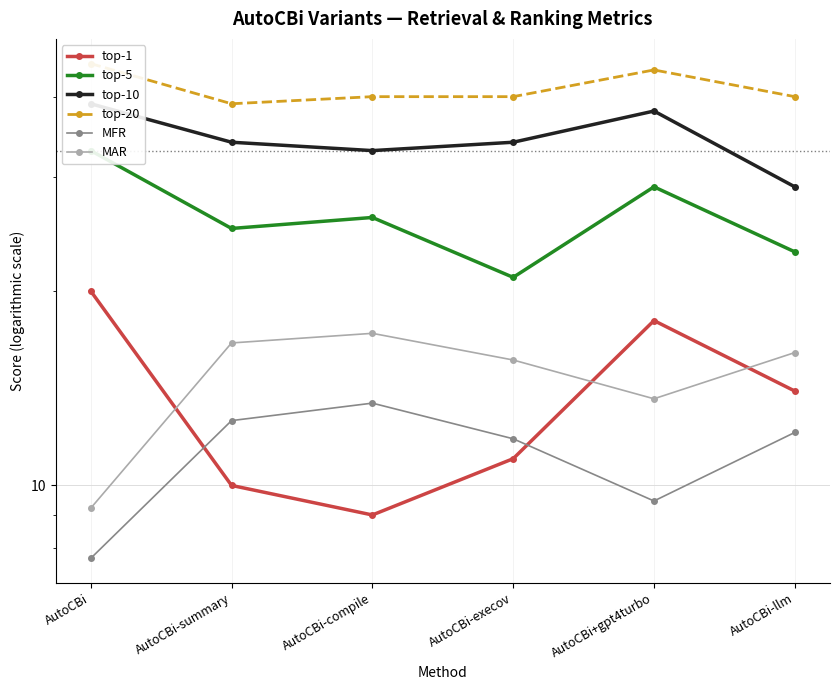

How many interior local peaks does the top-1 series have?

1